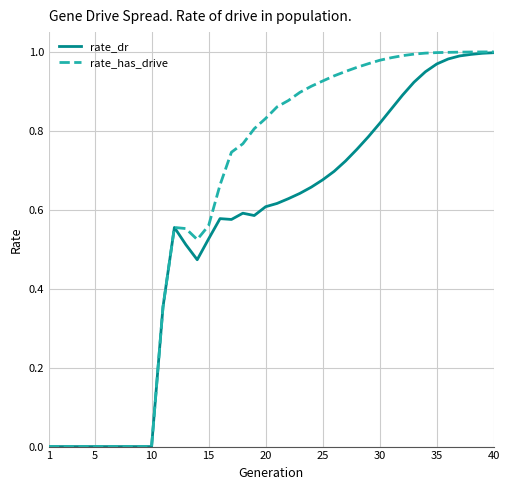

Is this an area chart (filled region under the line)?

No